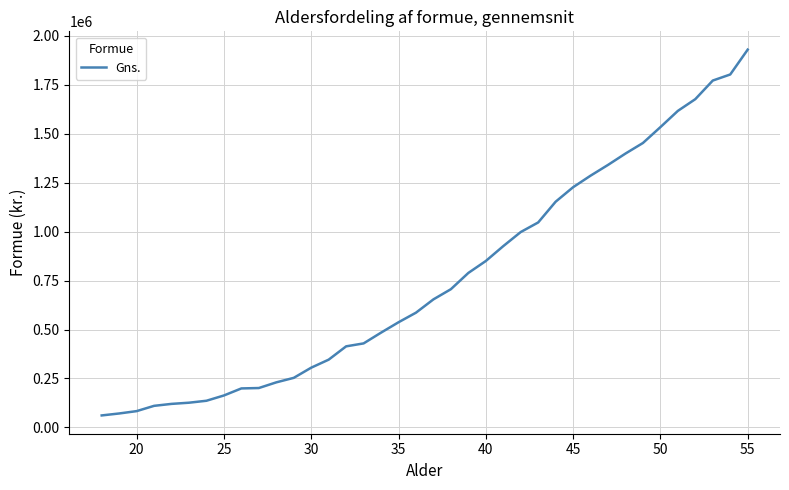

What is the greatest value displayed?

1930000